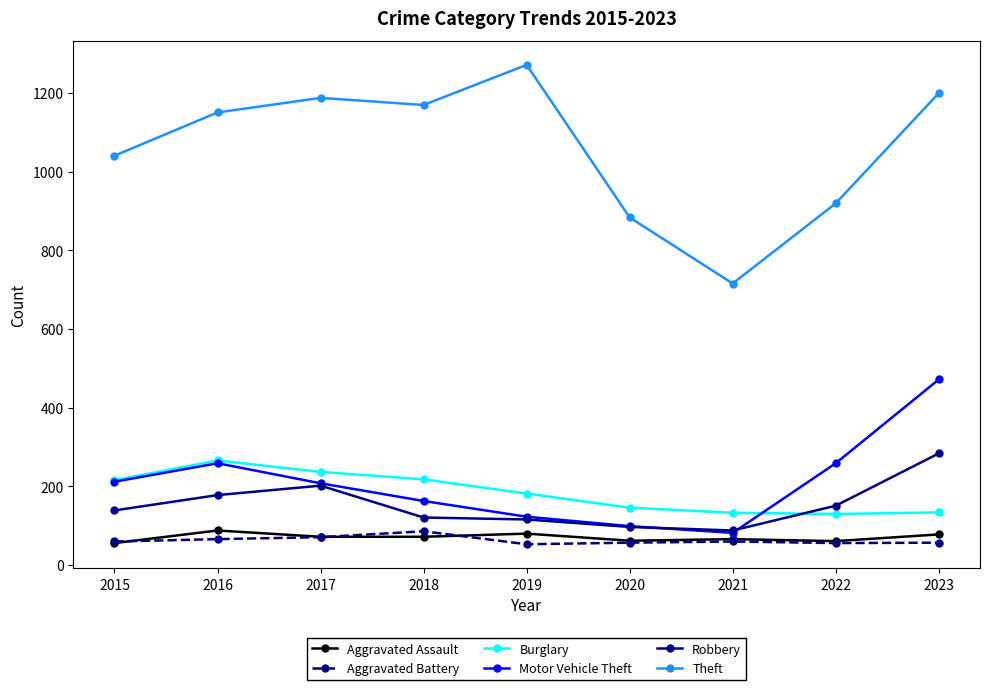

How many interior local valleys does the Motor Vehicle Theft series have?

1